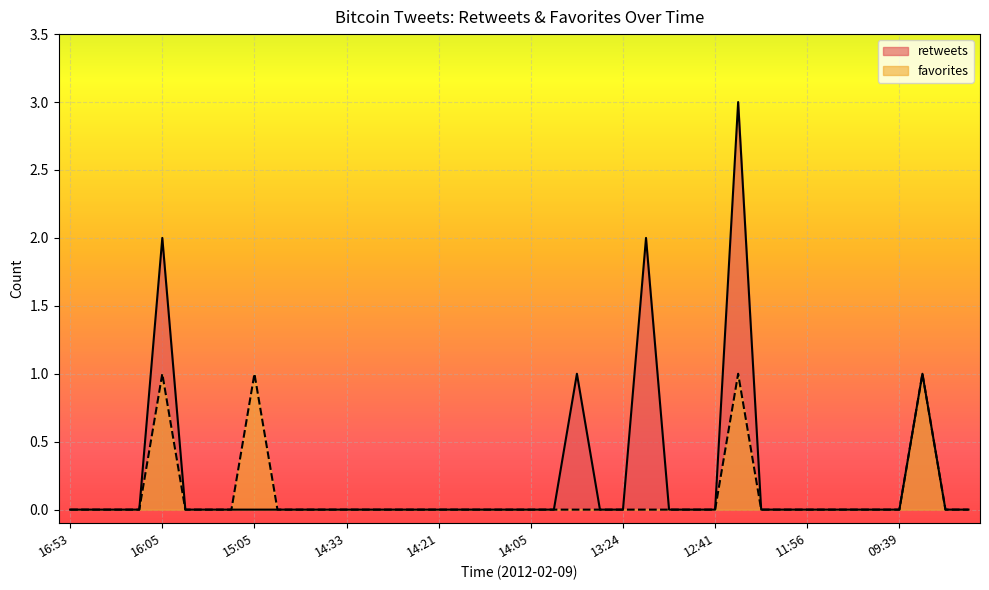

At which label is favorites closest to 0?

16:53